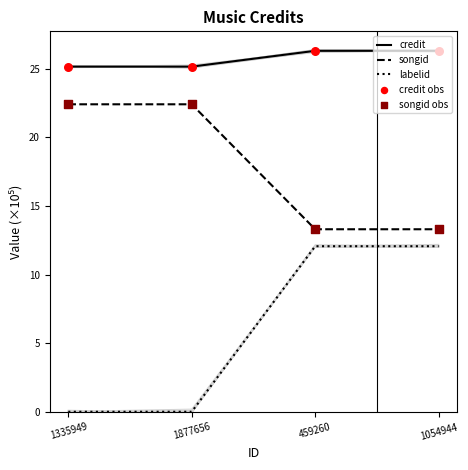

Is the value of labelid at 459260 greater than the value of songid at 459260?

No